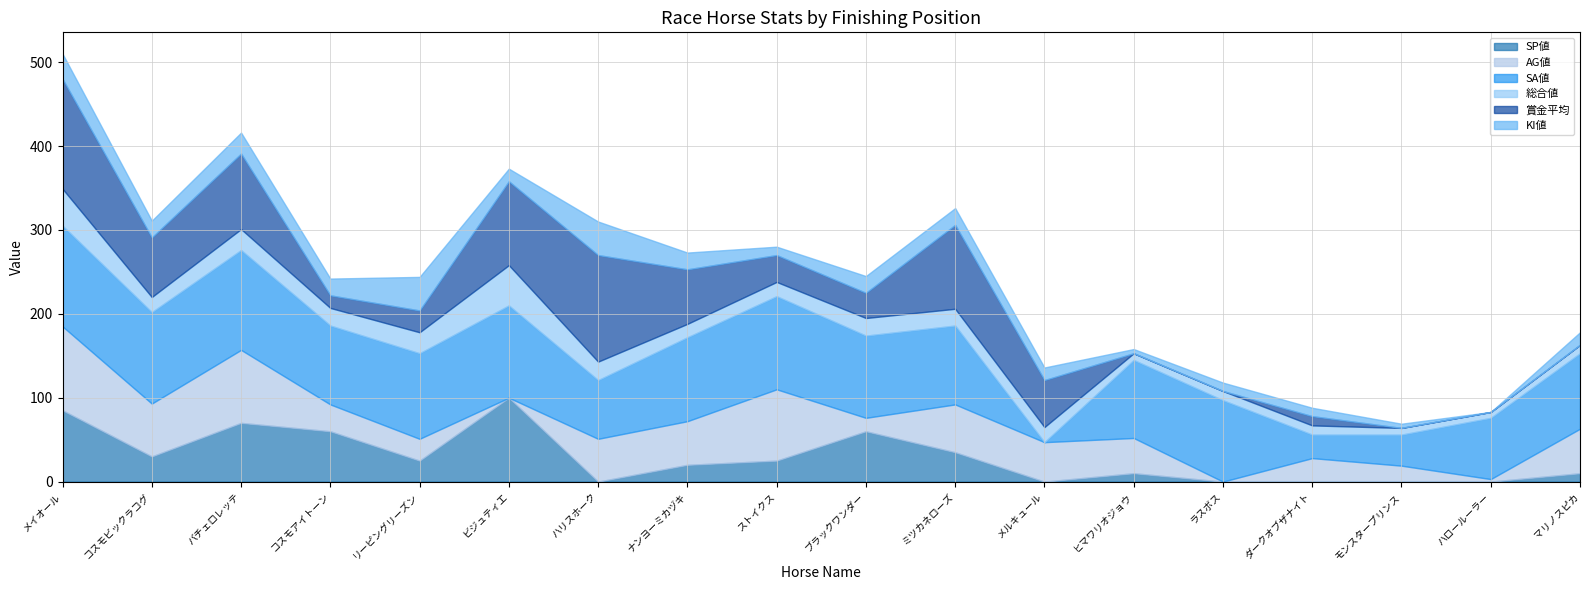

Reading right to left, extract all data points from this chart.

SP値: 10	0	0	0	0	10	0	35	60	25	20	0	100	25	60	70	30	85
AG値: 53	3	19	28	0	42	47	57	16	85	52	51	0	26	32	87	63	100
SA値: 90	73	37	28	97	93	0	94	98	111	100	70	110	102	94	119	109	120
総合値: 10	7	8	11	11	8	18	20	21	17	16	22	48	25	21	25	18	44
賞金平均: 0	0	0	11	0	0	56	100	30	32	65	127	100	26	15	90	71	131
KI値: 15	0	5	10	10	5	15	20	20	10	20	40	15	40	20	25	20	30